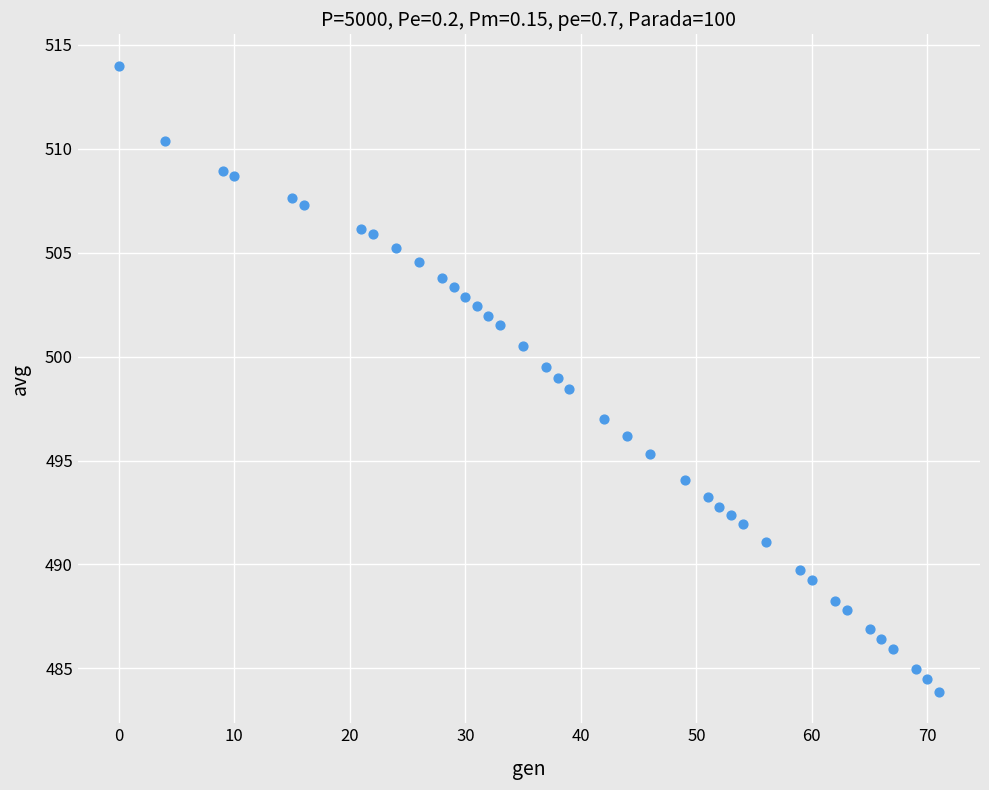

What is the range of X values (max minus min)?

71.0